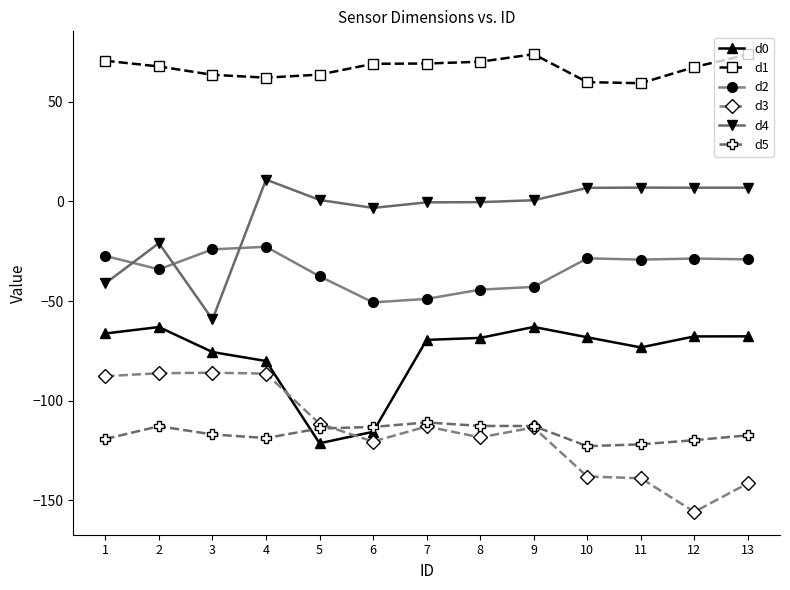

What is the smallest value displayed?

-155.7